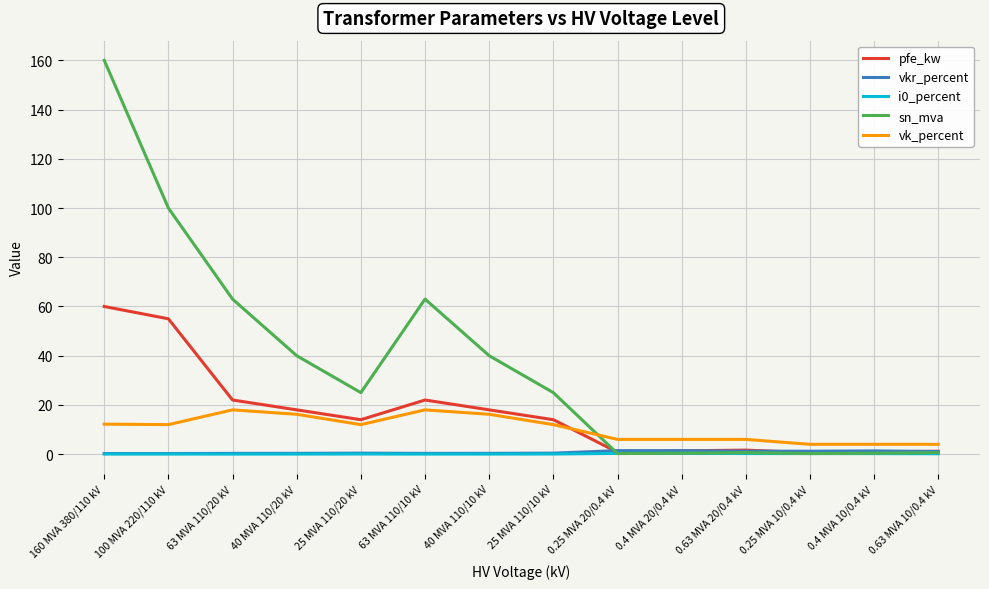

Between 63 MVA 110/20 kV and 0.63 MVA 10/0.4 kV, which series saw the biggest shift?

sn_mva